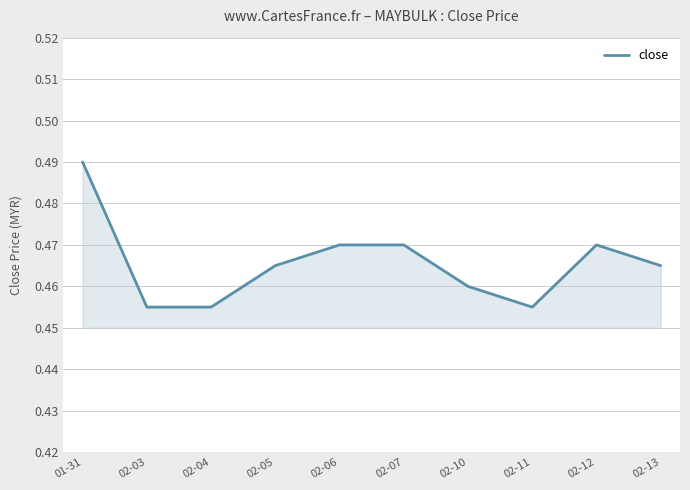

At which category does the chart reach its peak across all series?

01-31